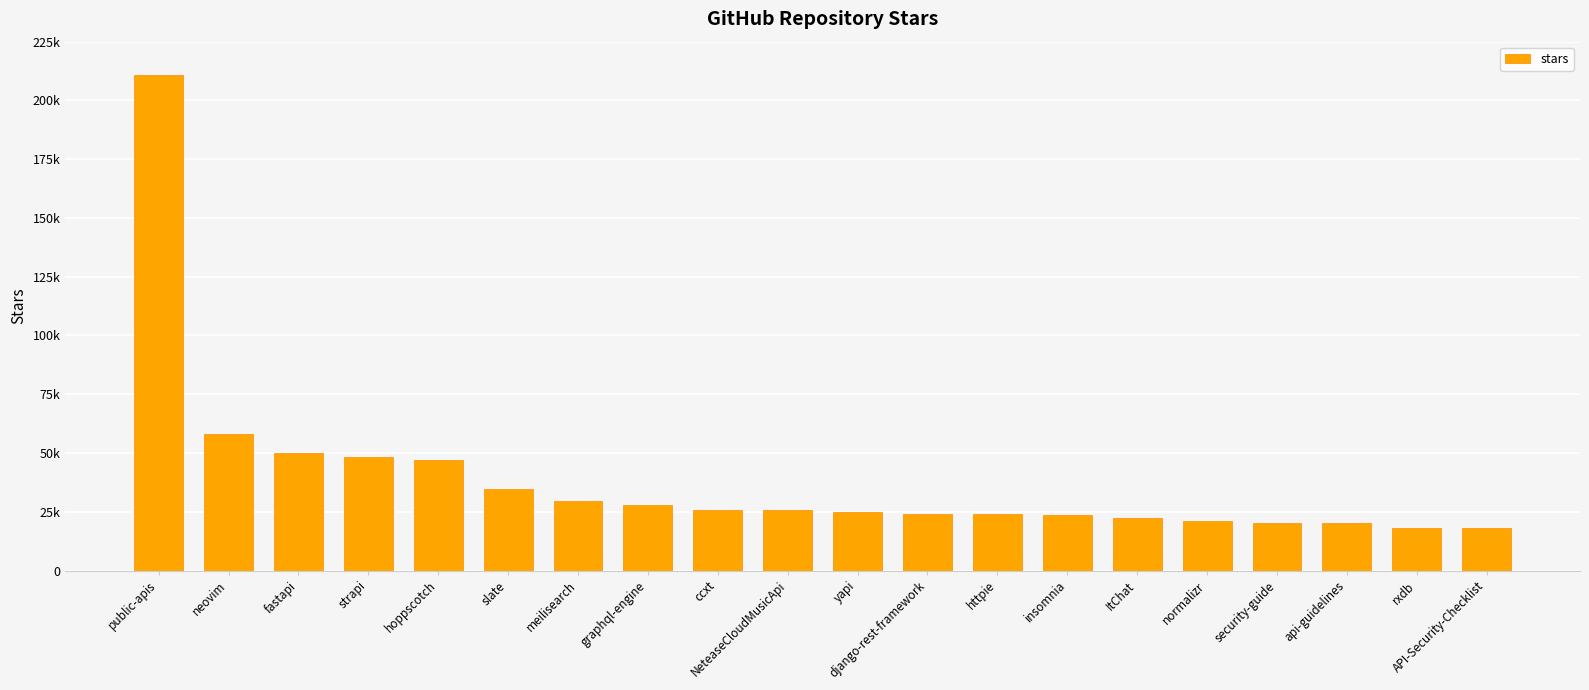

At which label is the value closest to 114450?

neovim